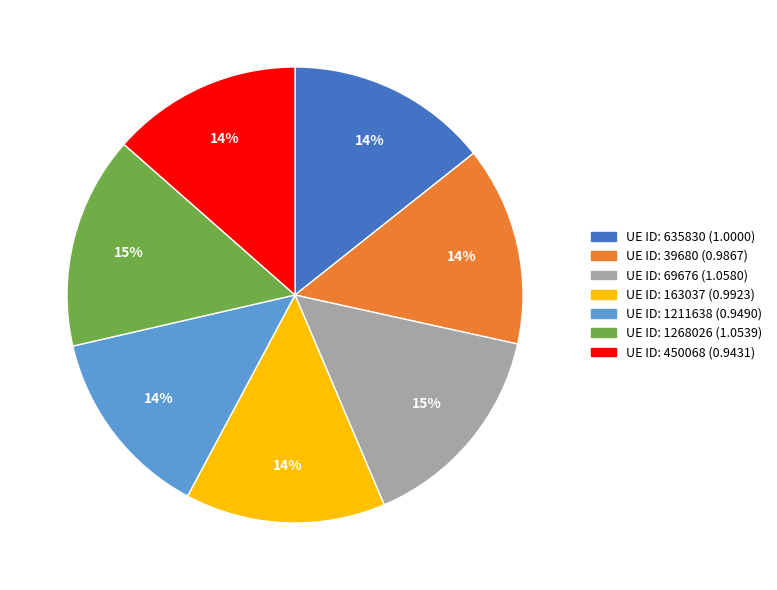

Does any single category account for the majority?

No